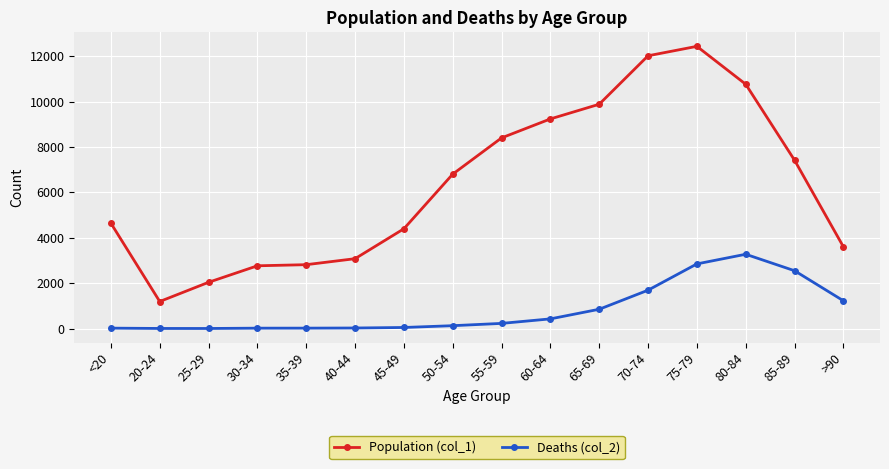

Which category has the highest value in the Population (col_1) series?

75-79